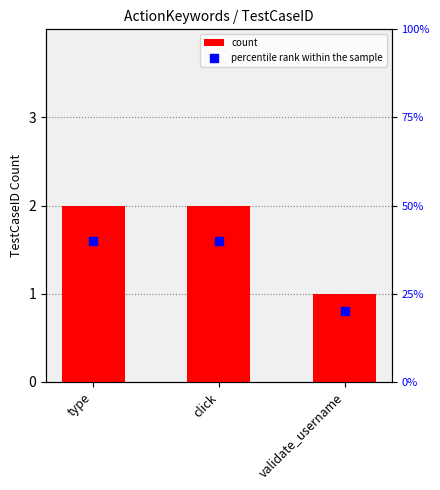

Which series has the largest total across all categories?

percentile rank within the sample